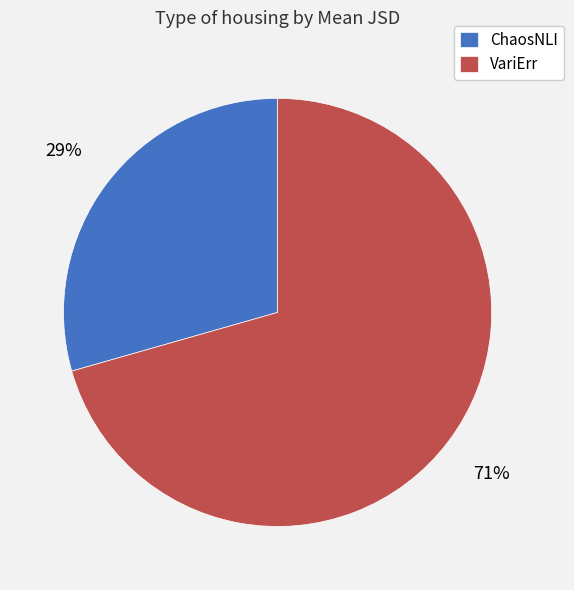

Do ChaosNLI and VariErr together represent more than half of the pie?

Yes